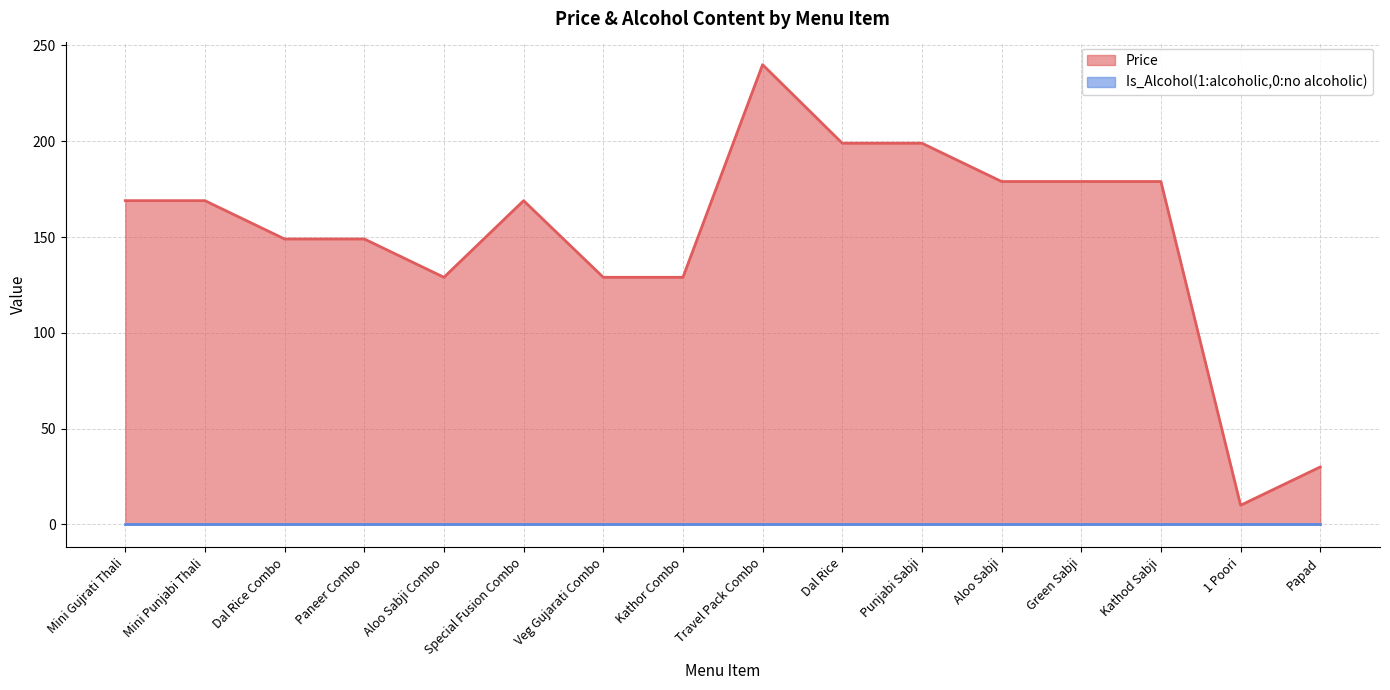

Reading left to right, what are all the values shown in this chart?

Mini Gujrati Thali=169	Mini Punjabi Thali=169	Dal Rice Combo=149	Paneer Combo=149	Aloo Sabji Combo=129	Special Fusion Combo=169	Veg Gujarati Combo=129	Kathor Combo=129	Travel Pack Combo=240	Dal Rice=199	Punjabi Sabji=199	Aloo Sabji=179	Green Sabji=179	Kathod Sabji=179	1 Poori=10	Papad=30